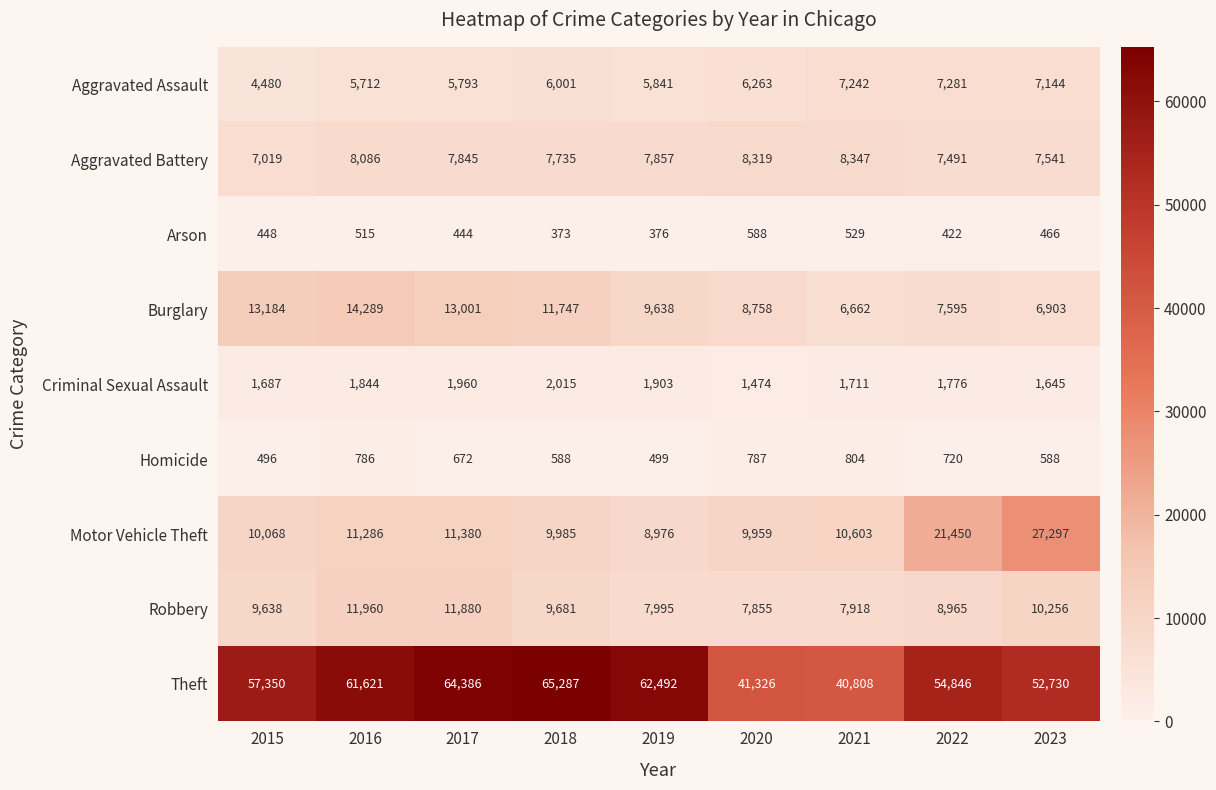

Read the Criminal Sexual Assault value at 2018.

2015